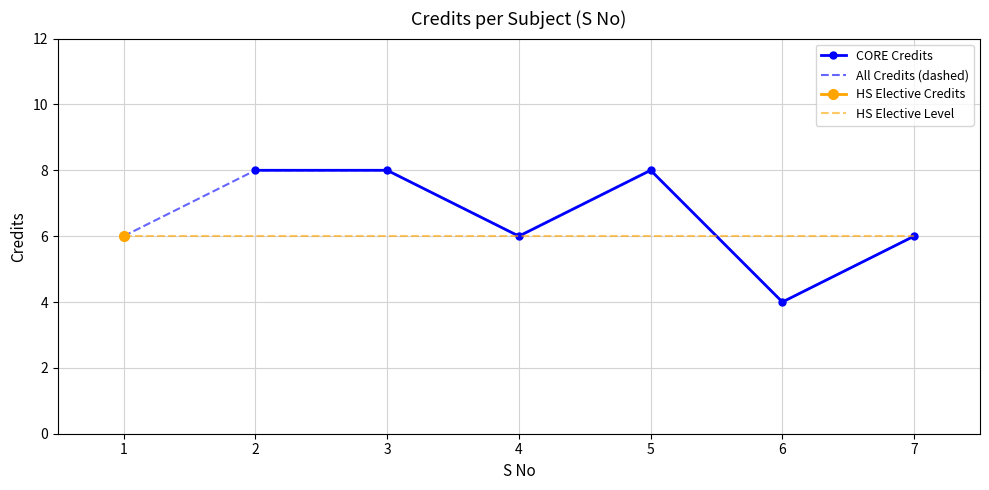

The value of HS Elective Level at 4 is 8. True or false?

False